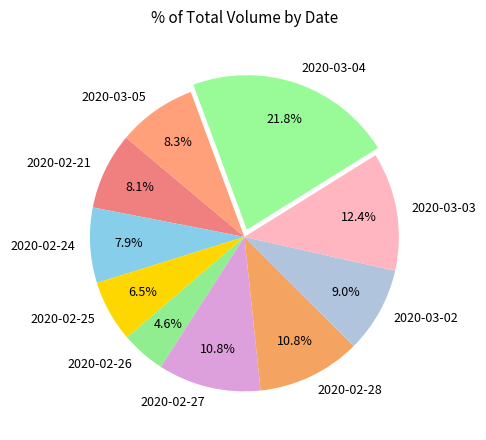

Does any single category account for the majority?

No